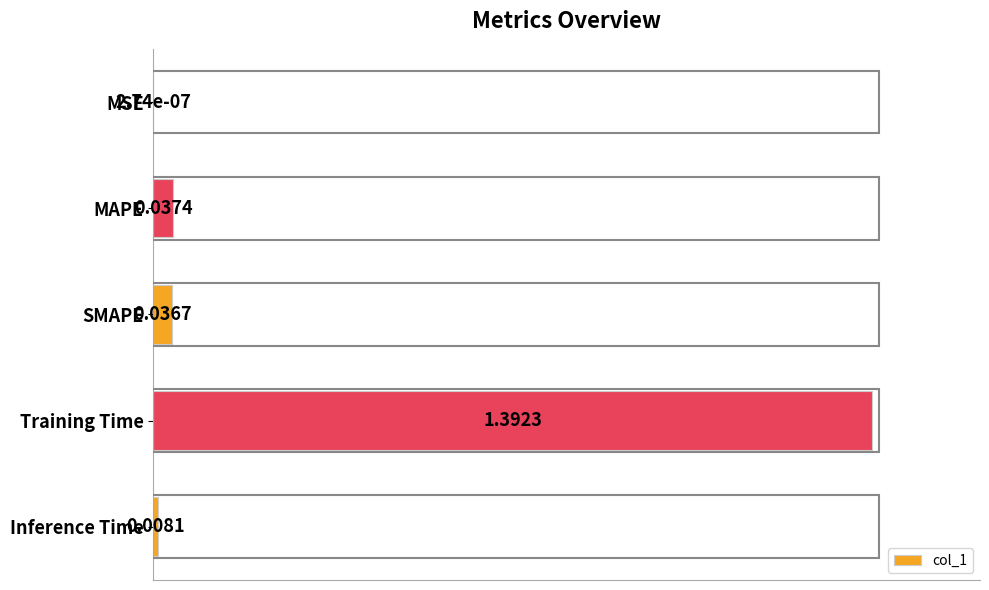

What is the change in value from SMAPE to Inference Time?

-2.1